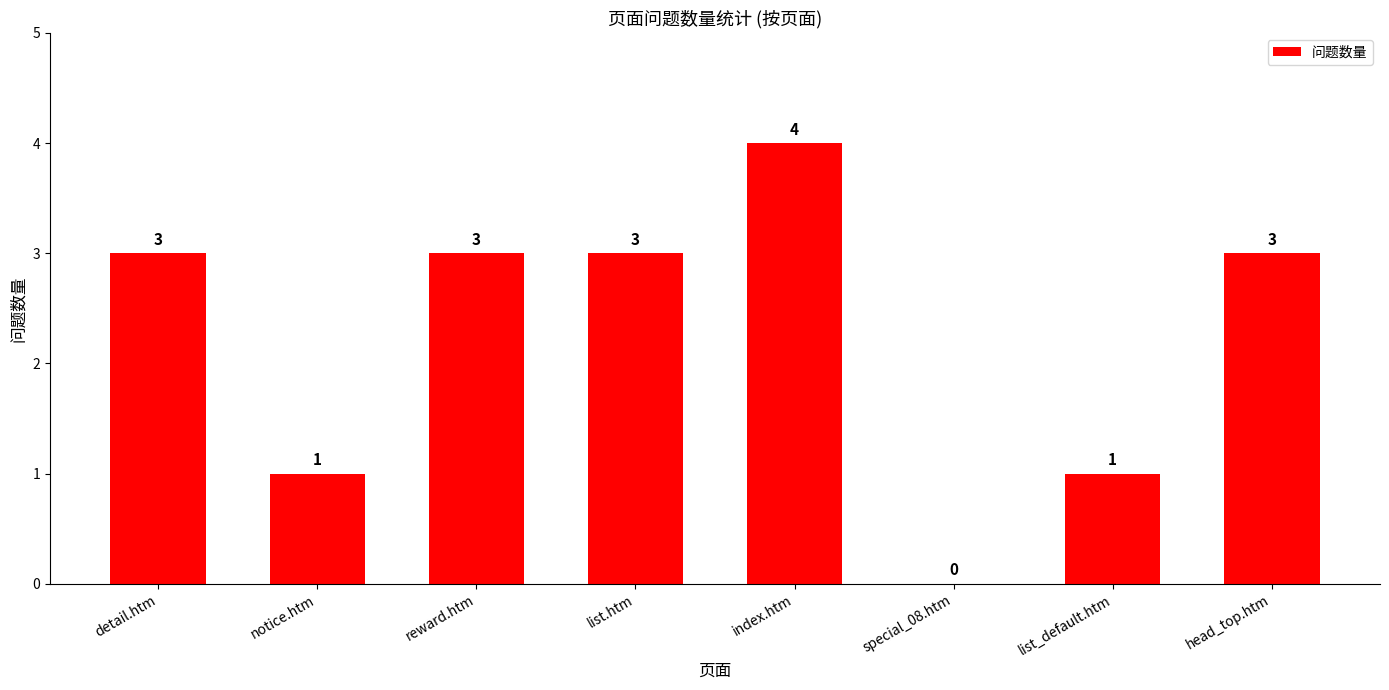

Reading left to right, transcribe all the data shown in this chart.

3	1	3	3	4	0	1	3